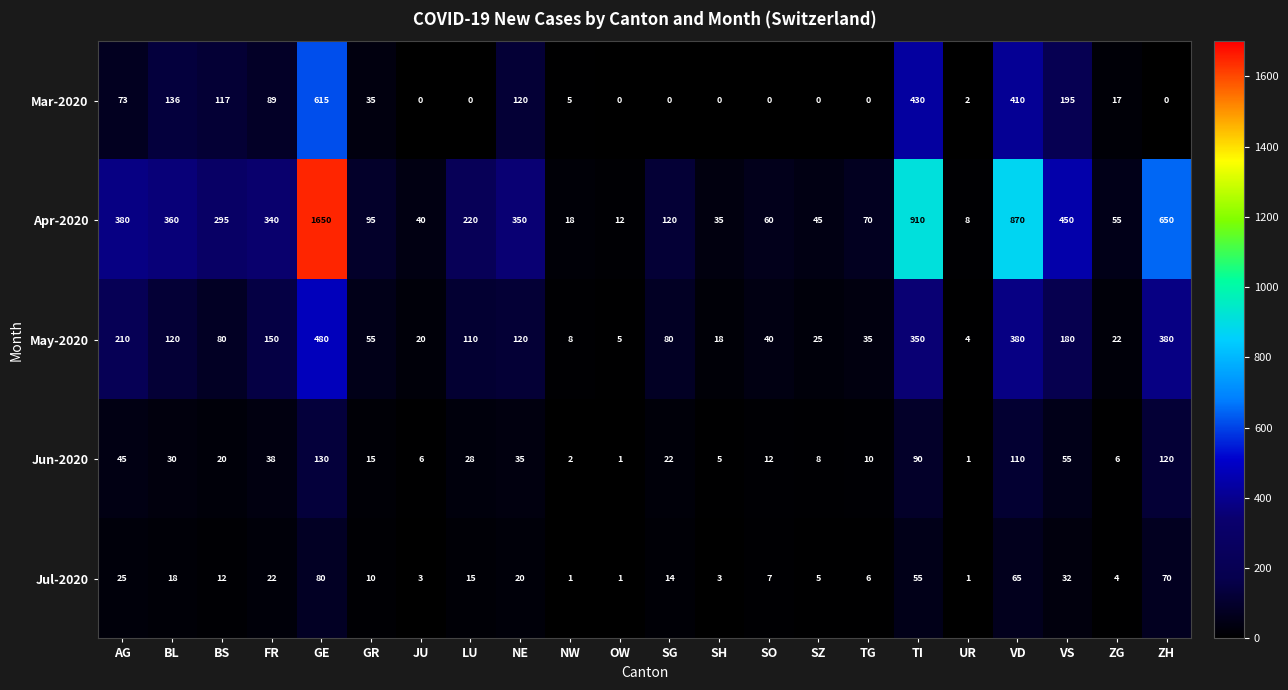

Is it true that May-2020 equals 22 at ZG?

True